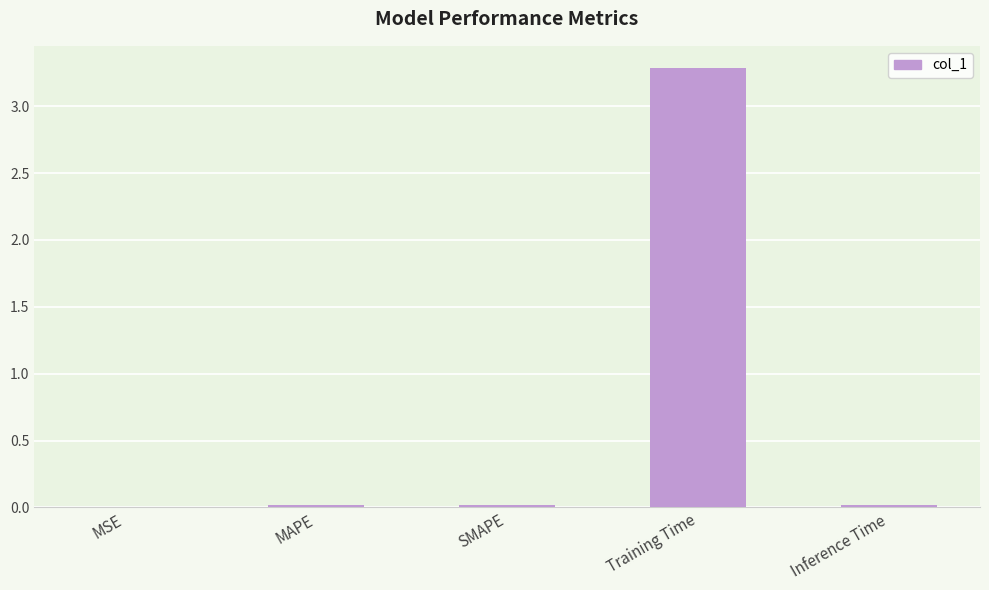

What is the sum of all values?

3.3